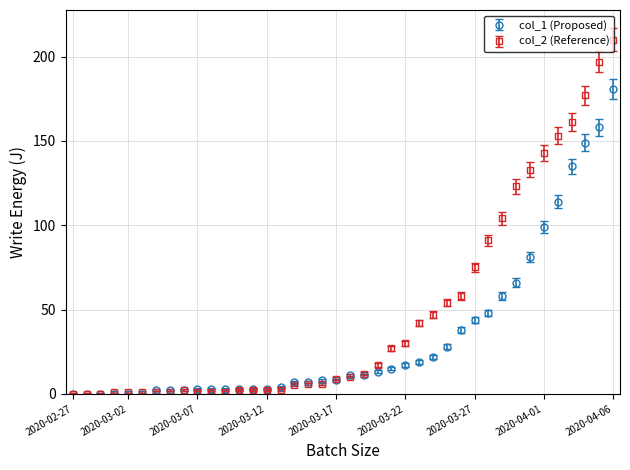

List the series in order of their overall mean, highest first.

col_2 (Reference), col_1 (Proposed)